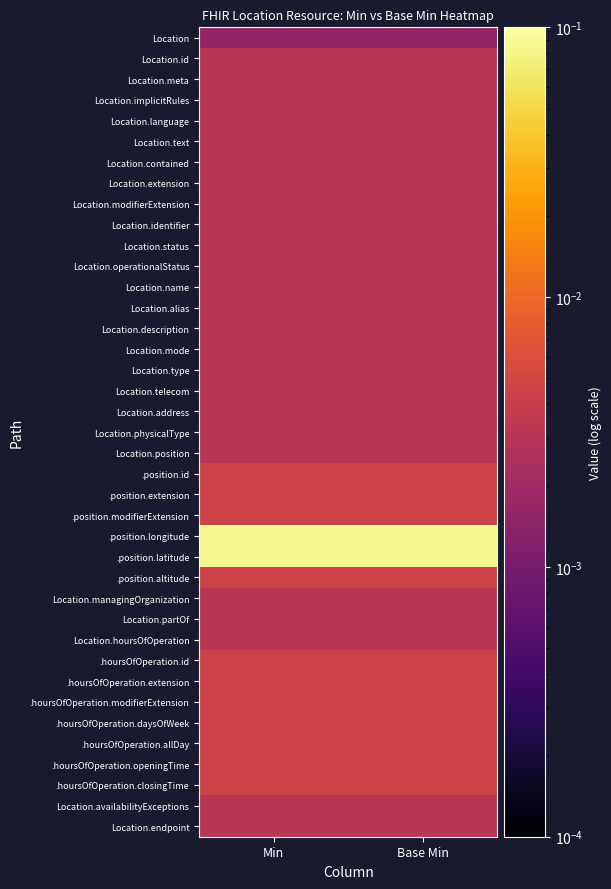

Reading left to right, extract all data points from this chart.

Location: Min=0.0	Base Min=0.0
Location.id: Min=0.0	Base Min=0.0
Location.meta: Min=0.0	Base Min=0.0
Location.implicitRules: Min=0.0	Base Min=0.0
Location.language: Min=0.0	Base Min=0.0
Location.text: Min=0.0	Base Min=0.0
Location.contained: Min=0.0	Base Min=0.0
Location.extension: Min=0.0	Base Min=0.0
Location.modifierExtension: Min=0.0	Base Min=0.0
Location.identifier: Min=0.0	Base Min=0.0
Location.status: Min=0.0	Base Min=0.0
Location.operationalStatus: Min=0.0	Base Min=0.0
Location.name: Min=0.0	Base Min=0.0
Location.alias: Min=0.0	Base Min=0.0
Location.description: Min=0.0	Base Min=0.0
Location.mode: Min=0.0	Base Min=0.0
Location.type: Min=0.0	Base Min=0.0
Location.telecom: Min=0.0	Base Min=0.0
Location.address: Min=0.0	Base Min=0.0
Location.physicalType: Min=0.0	Base Min=0.0
Location.position: Min=0.0	Base Min=0.0
.position.id: Min=0.0	Base Min=0.0
.position.extension: Min=0.0	Base Min=0.0
.position.modifierExtension: Min=0.0	Base Min=0.0
.position.longitude: Min=0.1	Base Min=0.1
.position.latitude: Min=0.1	Base Min=0.1
.position.altitude: Min=0.0	Base Min=0.0
Location.managingOrganization: Min=0.0	Base Min=0.0
Location.partOf: Min=0.0	Base Min=0.0
Location.hoursOfOperation: Min=0.0	Base Min=0.0
.hoursOfOperation.id: Min=0.0	Base Min=0.0
.hoursOfOperation.extension: Min=0.0	Base Min=0.0
.hoursOfOperation.modifierExtension: Min=0.0	Base Min=0.0
.hoursOfOperation.daysOfWeek: Min=0.0	Base Min=0.0
.hoursOfOperation.allDay: Min=0.0	Base Min=0.0
.hoursOfOperation.openingTime: Min=0.0	Base Min=0.0
.hoursOfOperation.closingTime: Min=0.0	Base Min=0.0
Location.availabilityExceptions: Min=0.0	Base Min=0.0
Location.endpoint: Min=0.0	Base Min=0.0